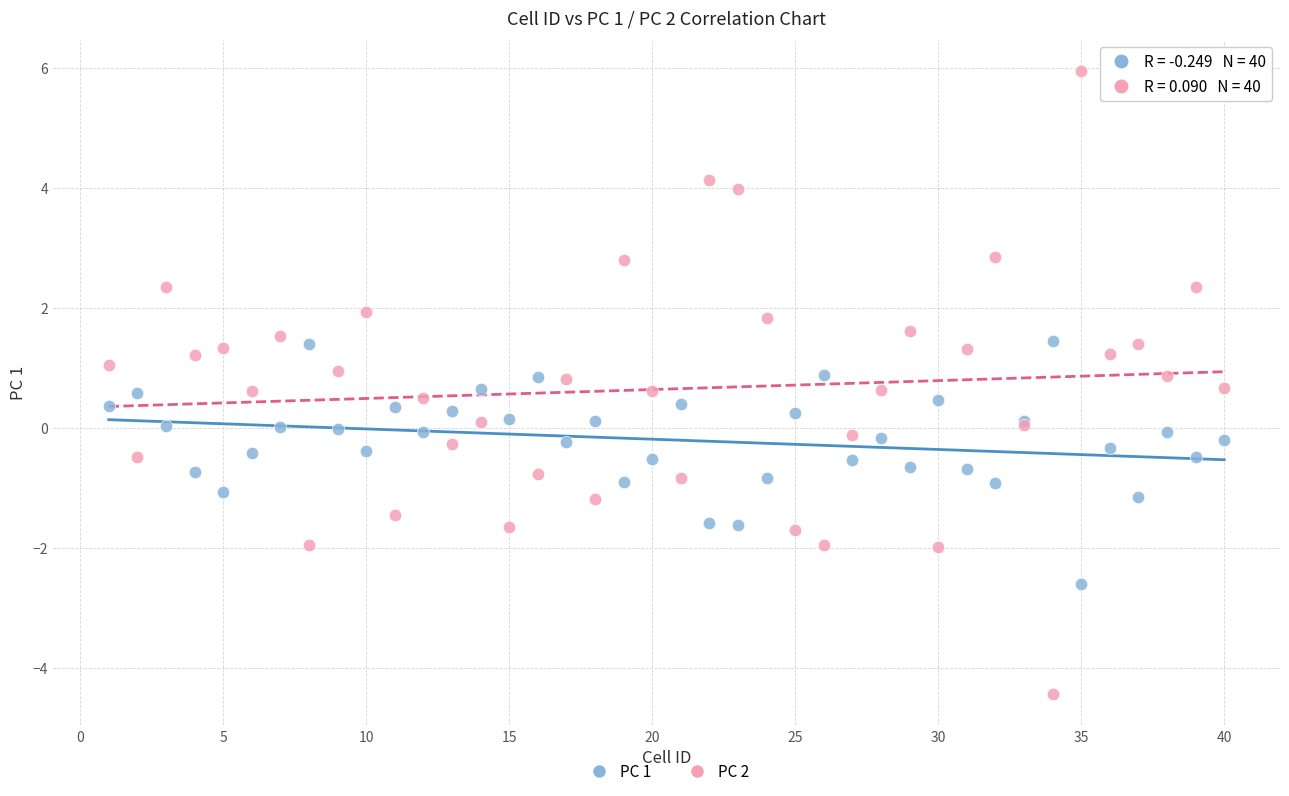

Which series has the largest Y range (max minus min)?

PC 2